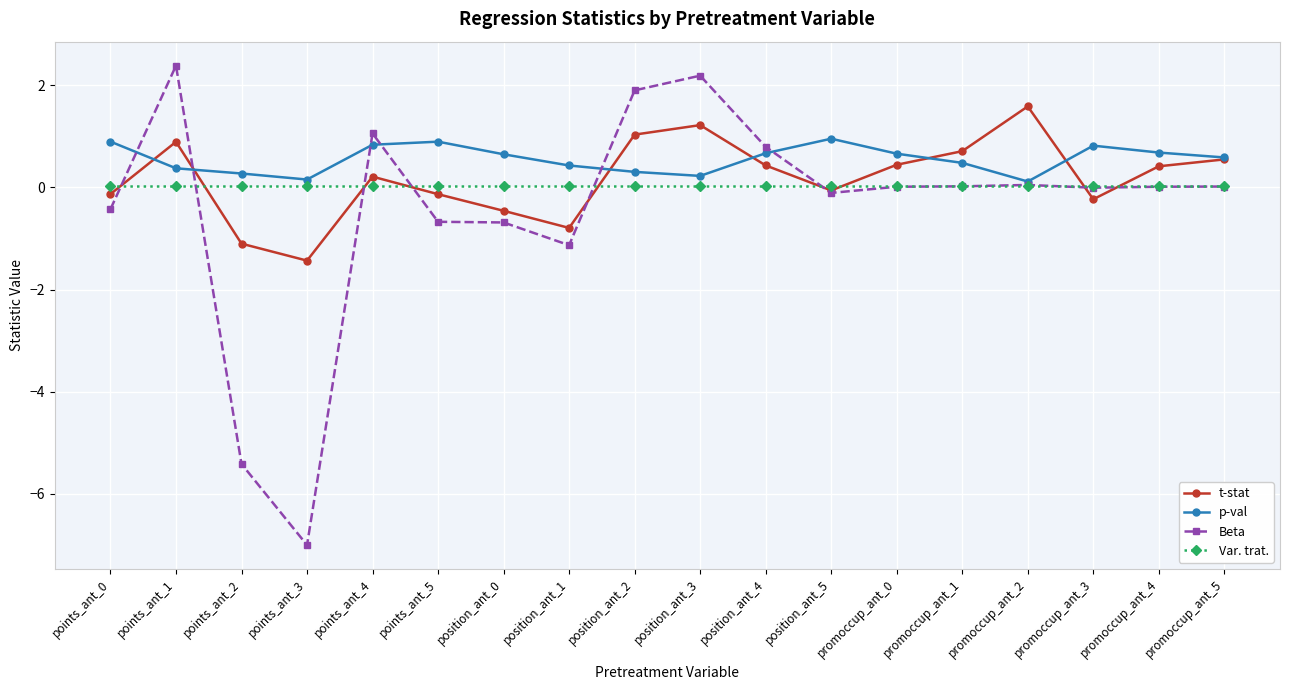

Is it true that Beta equals 2.2 at position_ant_3?

True